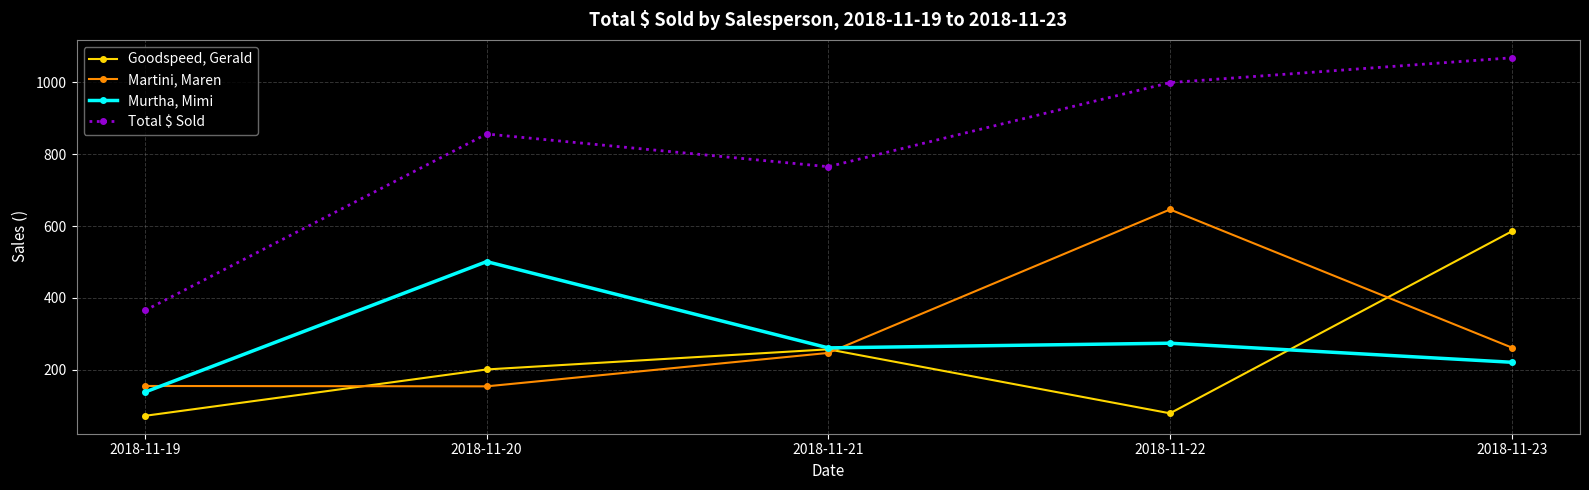

Count the number of data series in this chart.

4